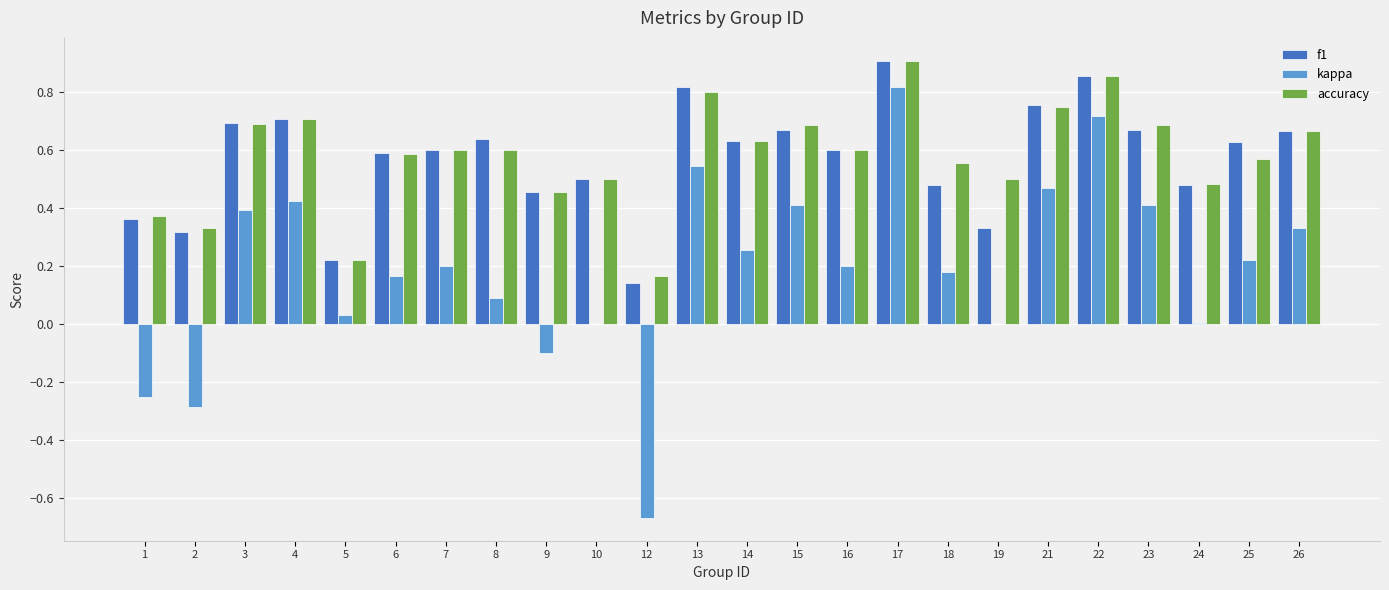

Which label corresponds to the largest value in the chart?

17